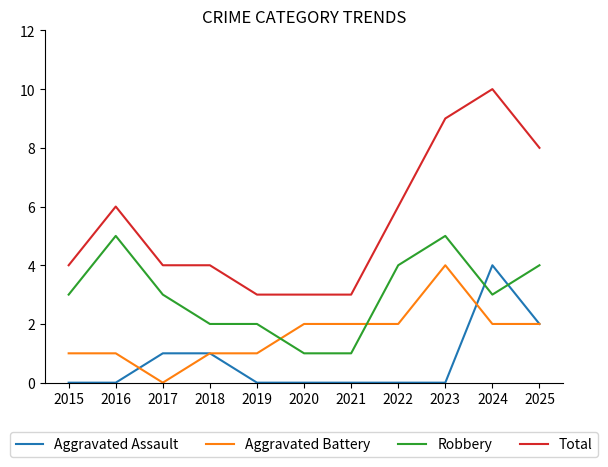

What is the average value of the Aggravated Assault series?

1